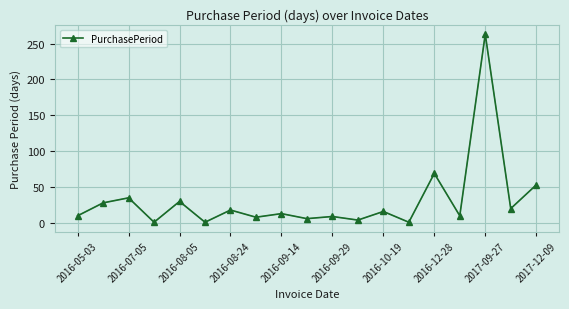

True or false: the data has more than 2 interior local peaks.

True